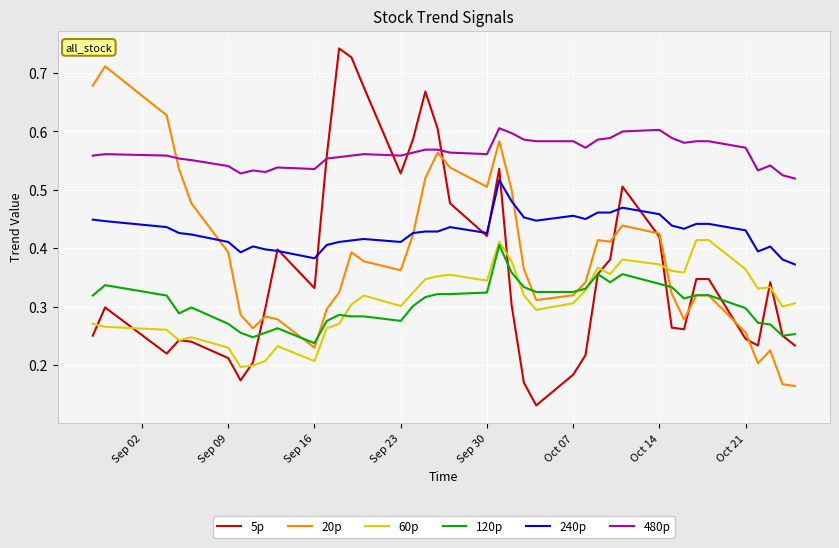

Which series has the largest range (max minus min)?

5p